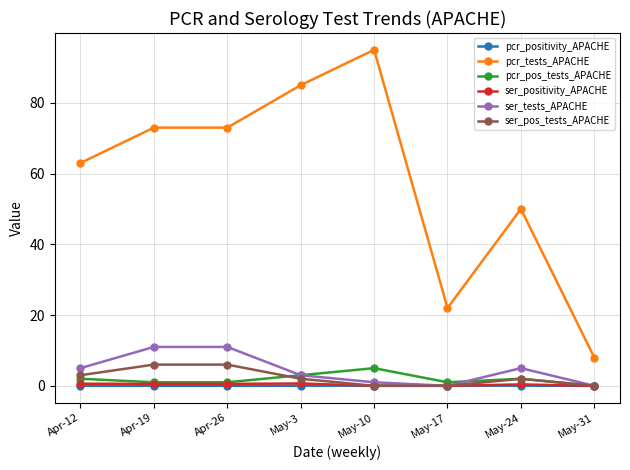

True or false: ser_pos_tests_APACHE has more than 2 interior local peaks.

False